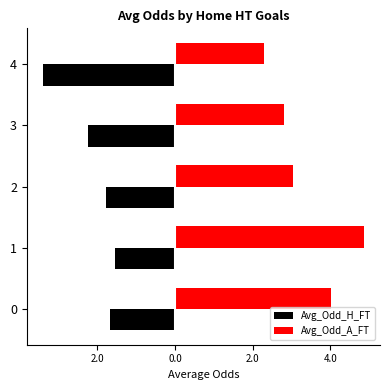

What are all the series names shown in the legend?

Avg_Odd_H_FT, Avg_Odd_A_FT